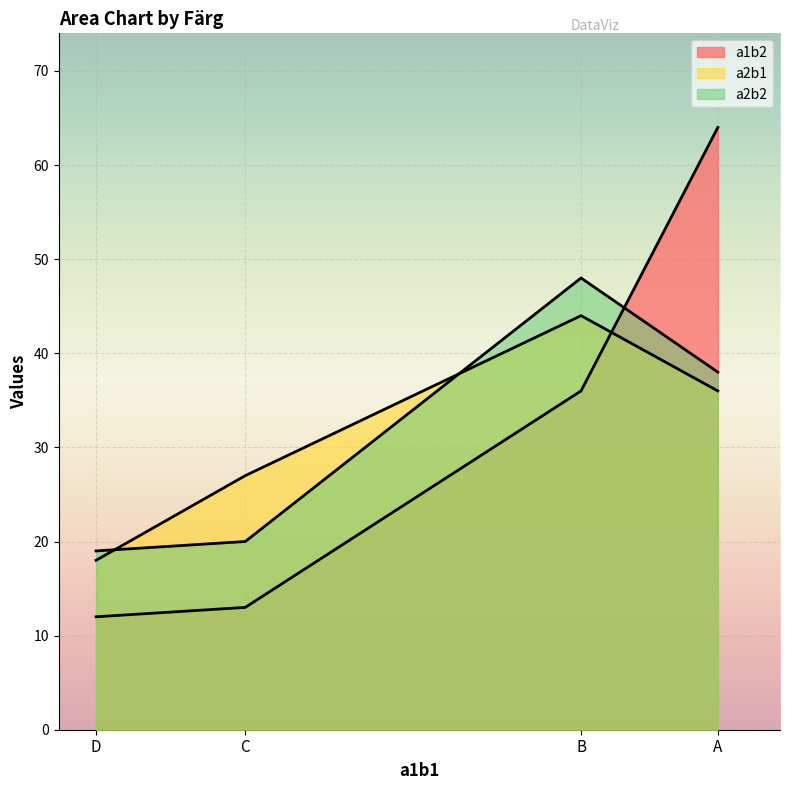

At which label does a2b2 reach its minimum?

D